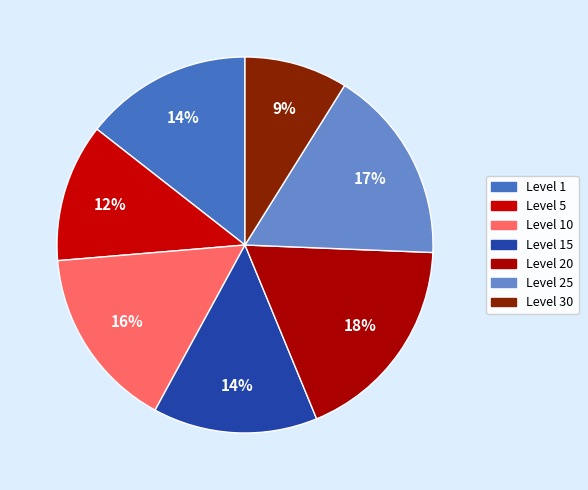

How many slices are in this pie chart?

7